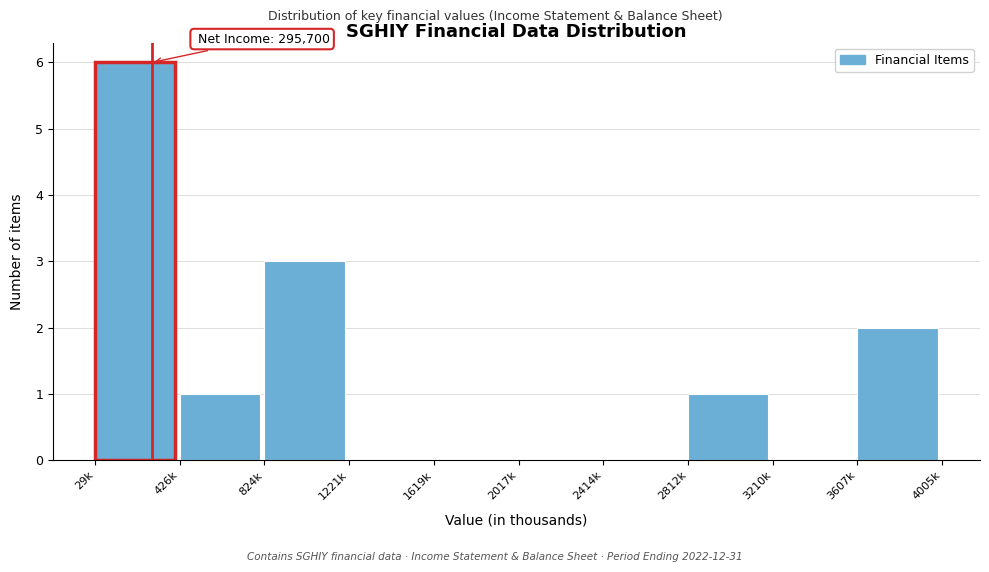

Reading right to left, extract all data points from this chart.

3607k=2	3210k=0	2812k=1	2414k=0	2017k=0	1619k=0	1221k=0	824k=3	426k=1	29k=6